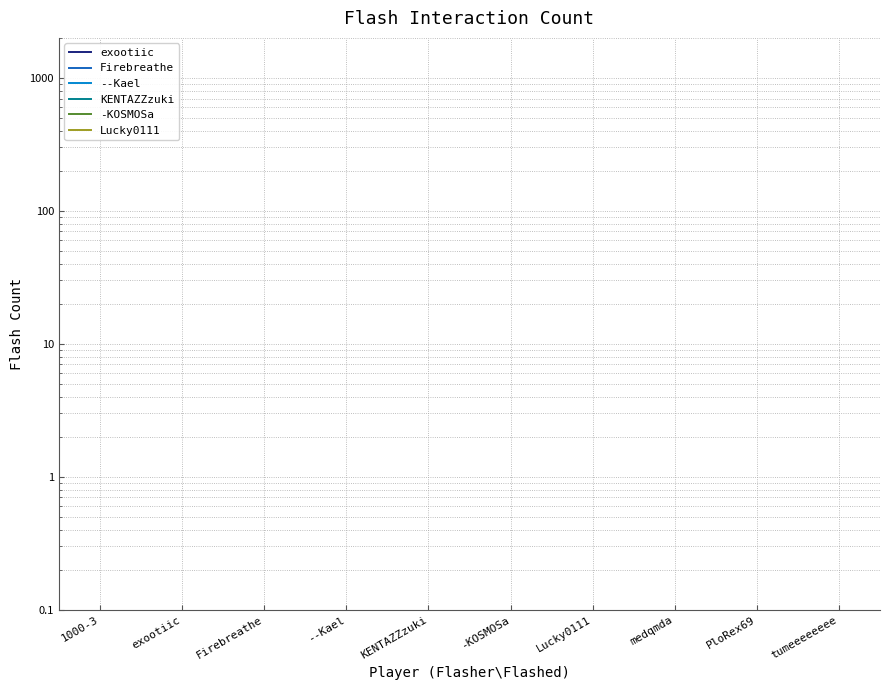

Count the number of categories in the chart.

10